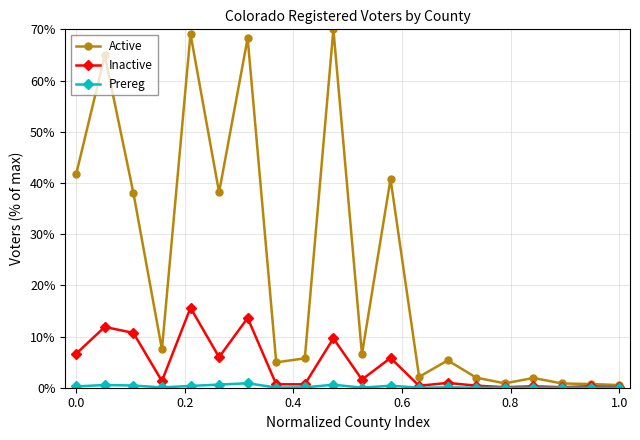

Which series has the widest spread of values?

Active